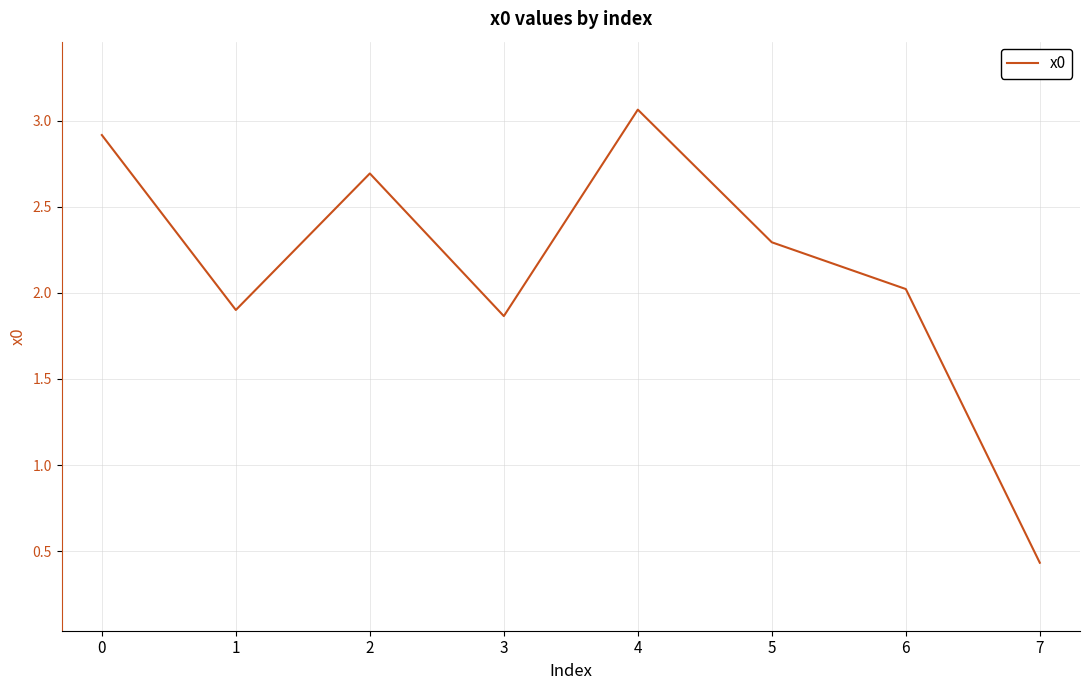

Approximately how many times larger is the value at 0 compared to 2?

1.1